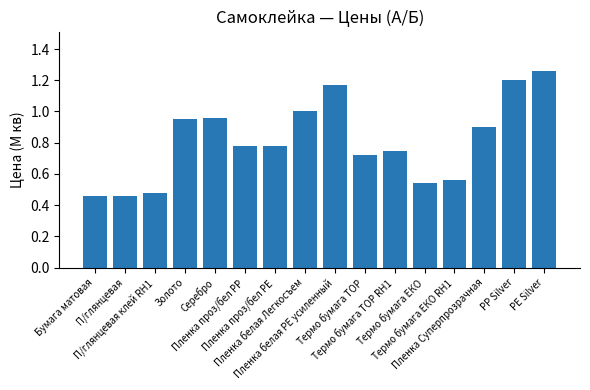

Read the value at Пленка Суперпрозрачная.

0.9